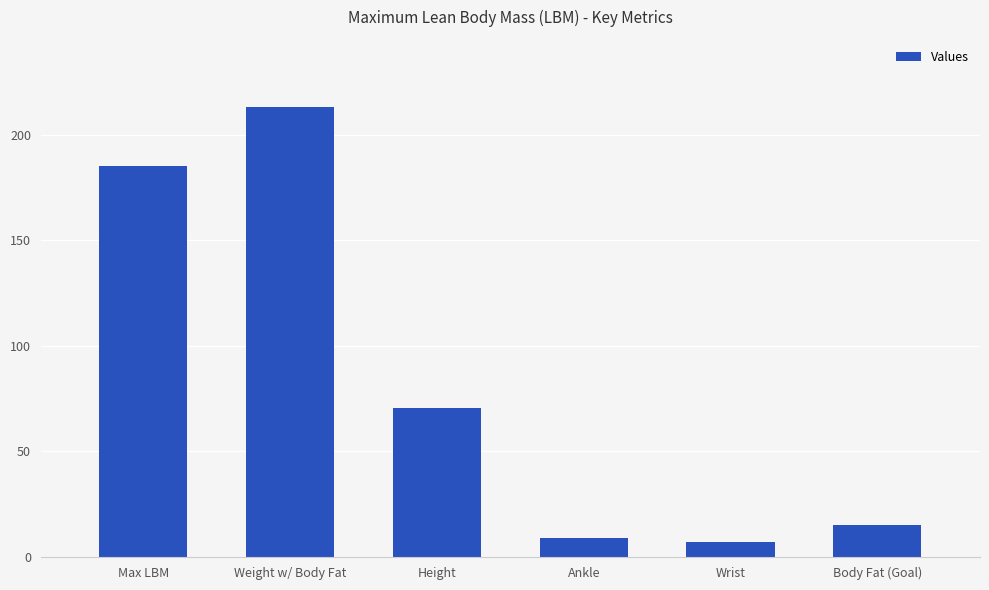

How many data points are above 70?

3